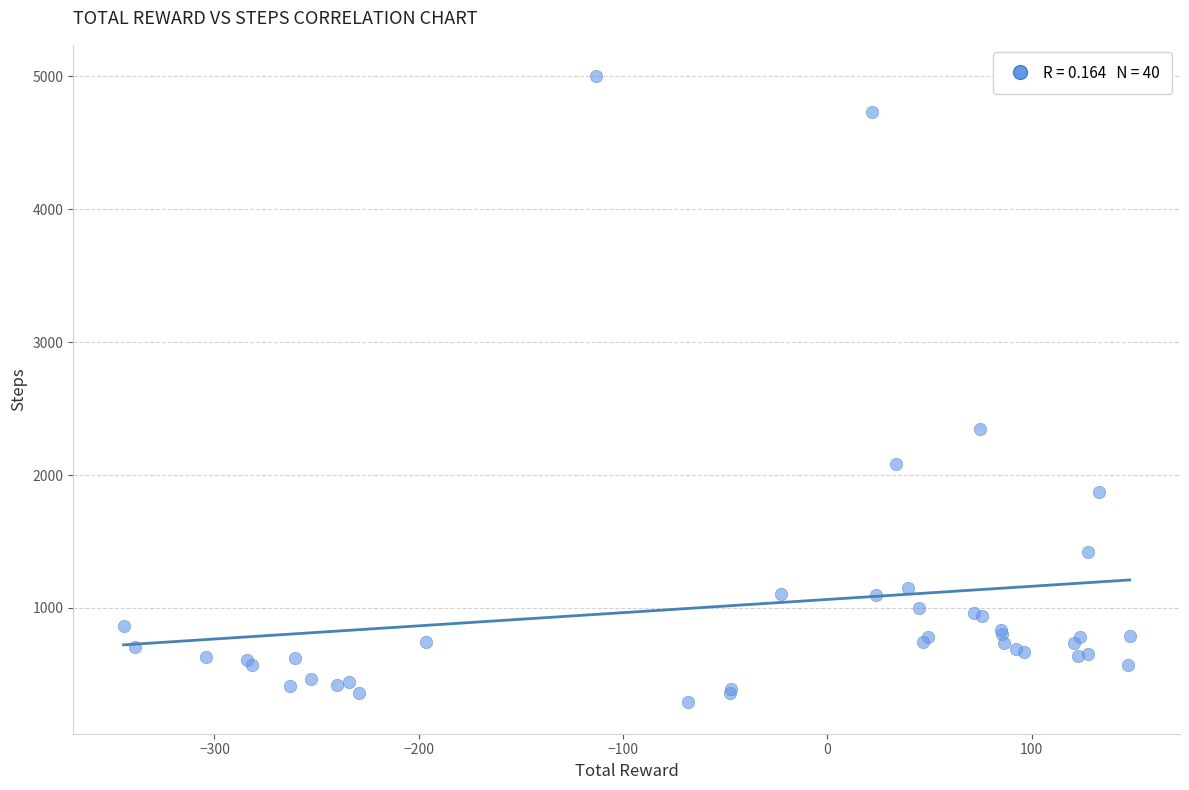

What Y value in the scatter plot is closest to 2645?

2349